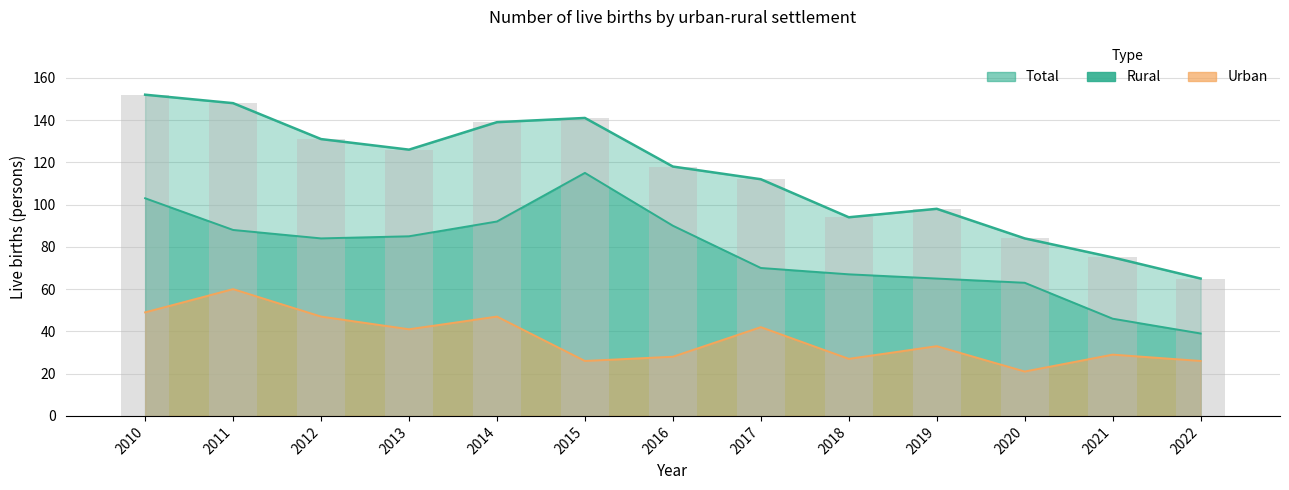

What are all the series names shown in the legend?

Total, Urban, Rural